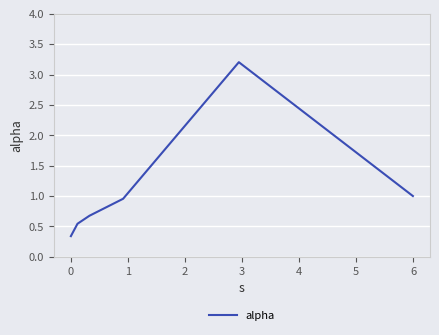

True or false: there are more than 2 points higher than both neighbors.

False